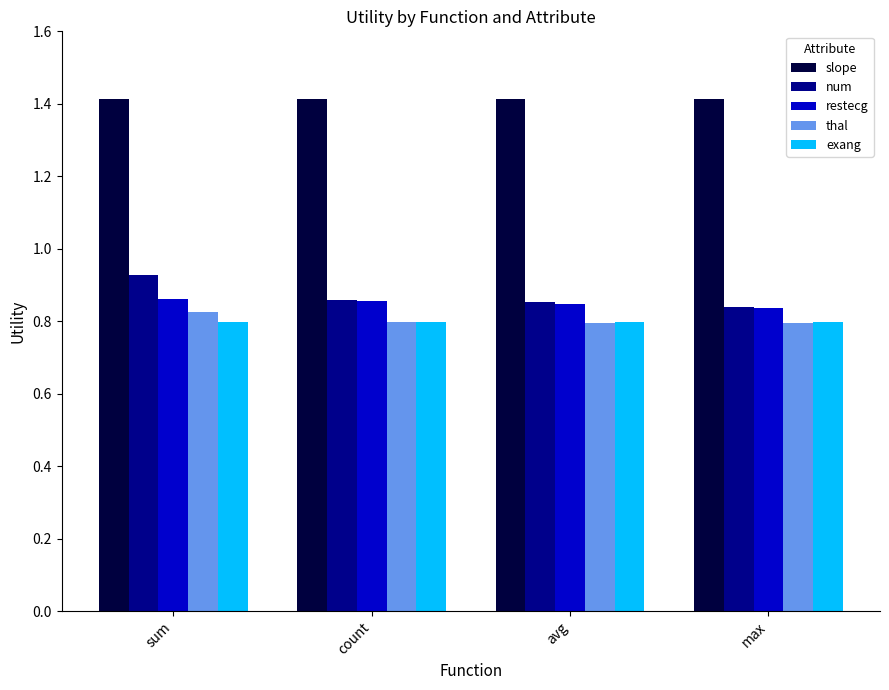

What are all the series names shown in the legend?

slope, num, restecg, thal, exang